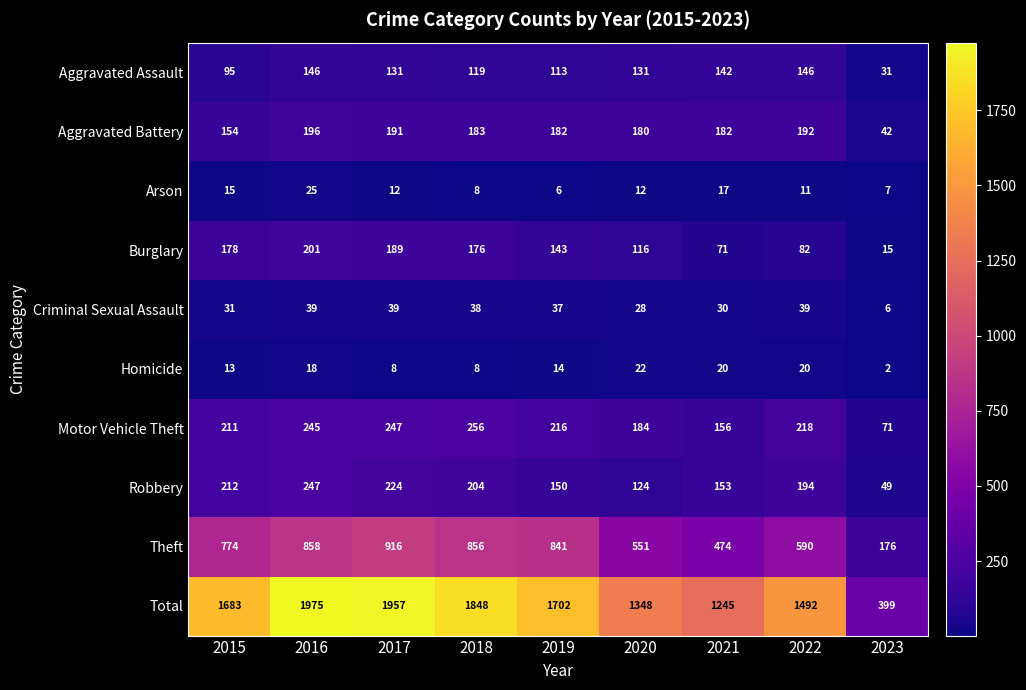

The Arson series shows 11 at 2022. True or false?

True